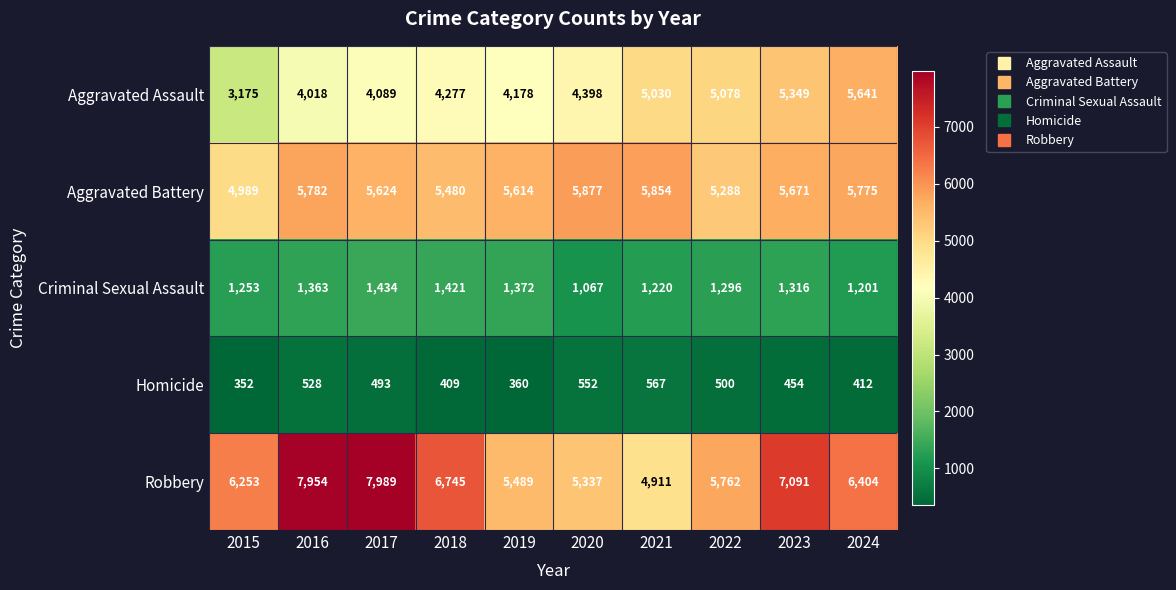

What is the average value of the Aggravated Assault series?

4523